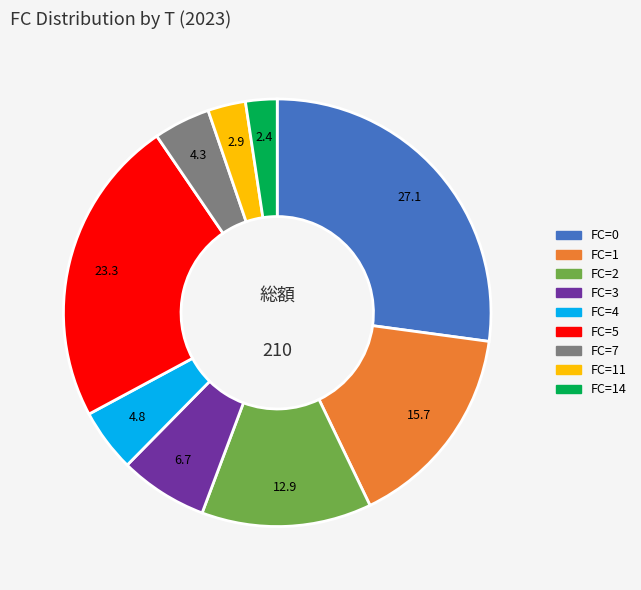

The FC=7 slice represents 16% of the pie. True or false?

False